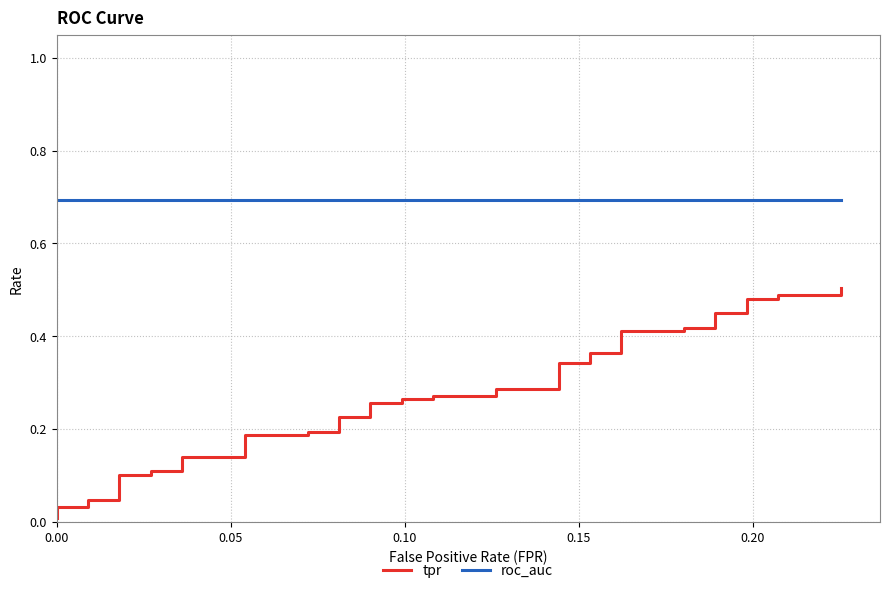

True or false: tpr has more than 1 interior local peaks.

False